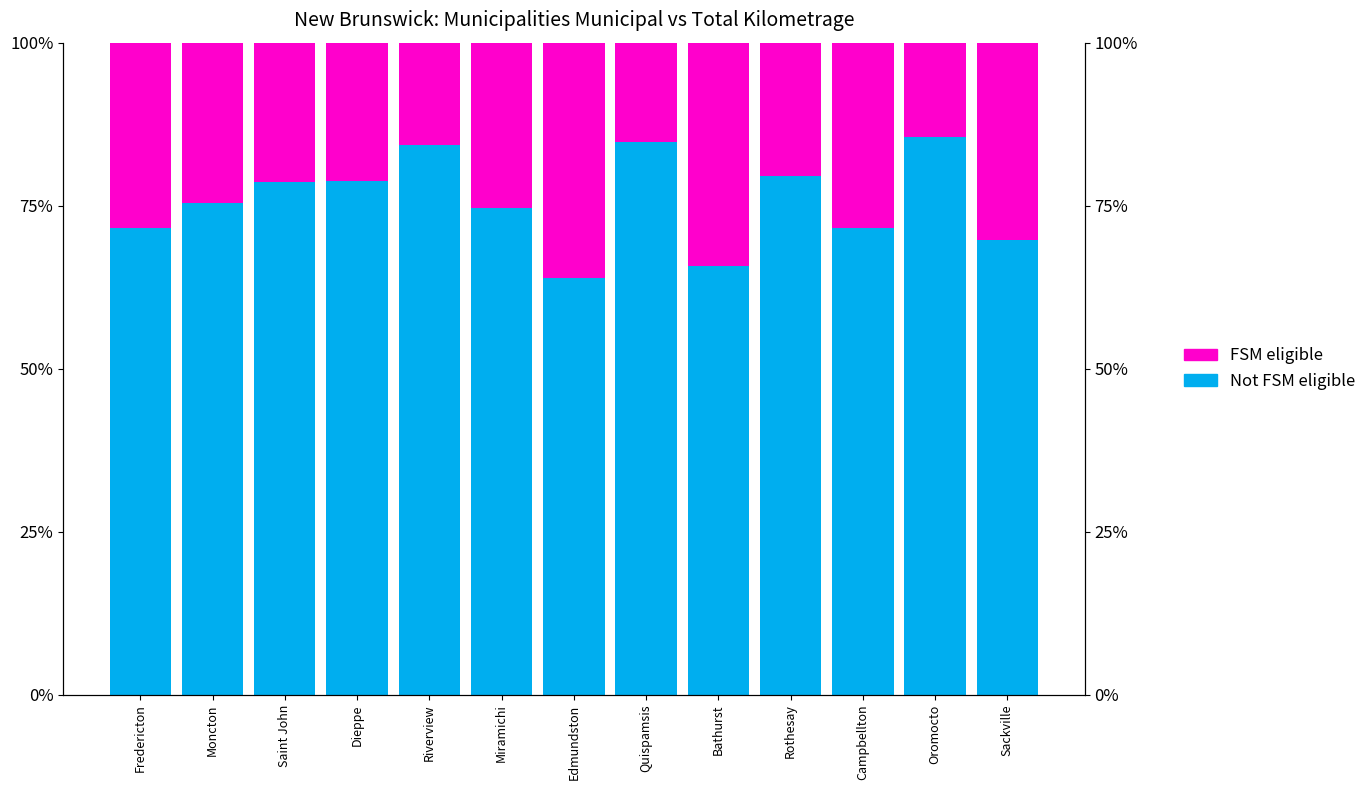

Reading left to right, what are all the values shown in this chart?

Not FSM eligible: Fredericton=71.5	Moncton=75.4	Saint John=78.6	Dieppe=78.7	Riverview=84.2	Miramichi=74.7	Edmundston=63.9	Quispamsis=84.8	Bathurst=65.7	Rothesay=79.6	Campbellton=71.5	Oromocto=85.6	Sackville=69.8
FSM eligible: Fredericton=28.5	Moncton=24.6	Saint John=21.4	Dieppe=21.3	Riverview=15.8	Miramichi=25.3	Edmundston=36.1	Quispamsis=15.2	Bathurst=34.3	Rothesay=20.4	Campbellton=28.5	Oromocto=14.4	Sackville=30.2